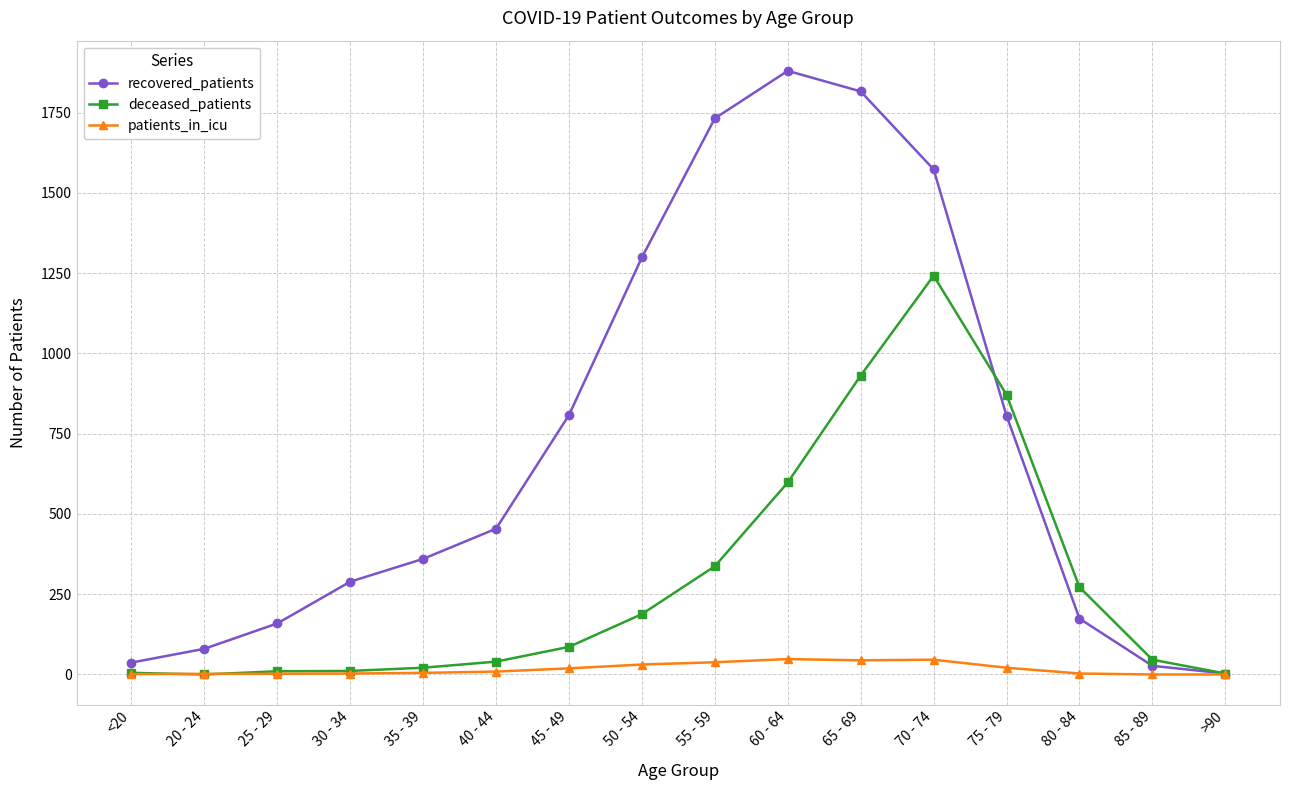

Which series has the largest range (max minus min)?

recovered_patients